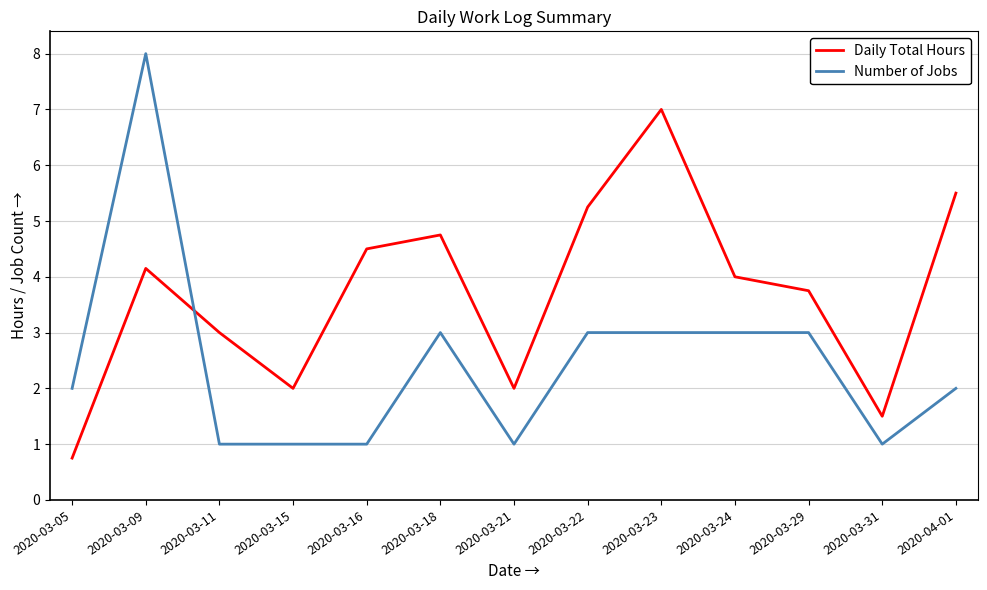

What position from the left is 2020-04-01?

13